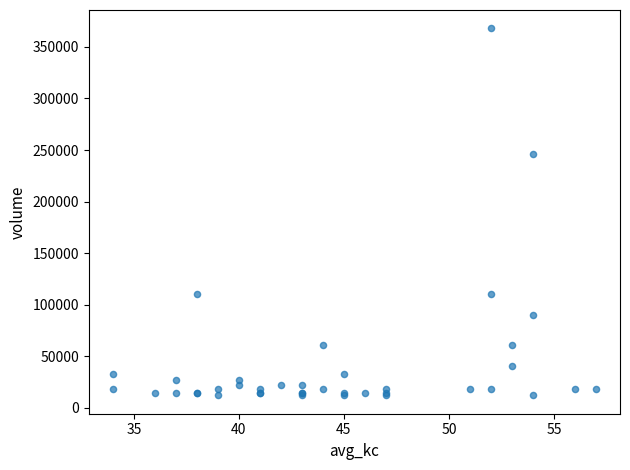

What Y value in the scatter plot is closest to 190050?

246000